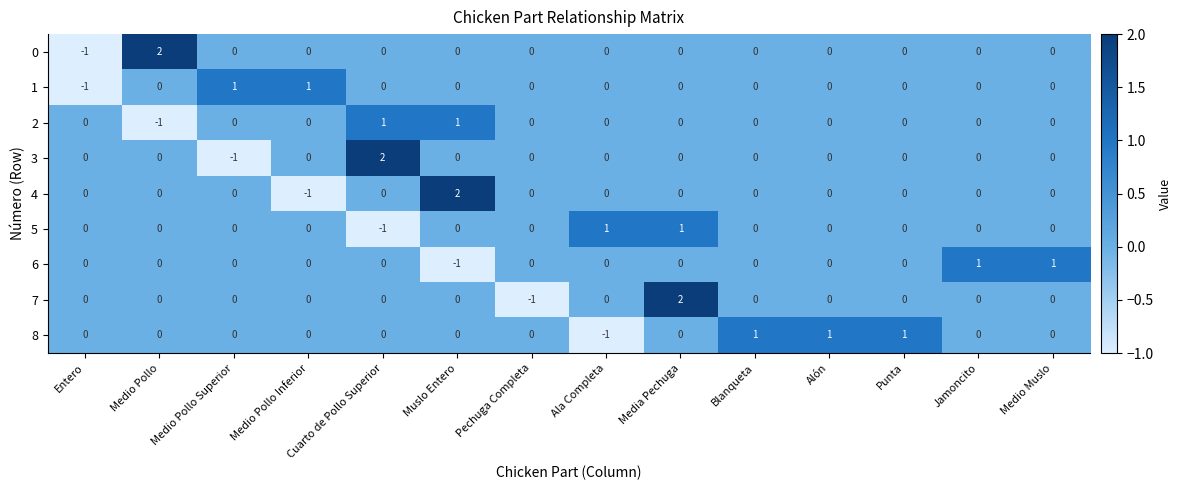

Is it true that 5 equals -1 at Muslo Entero?

False